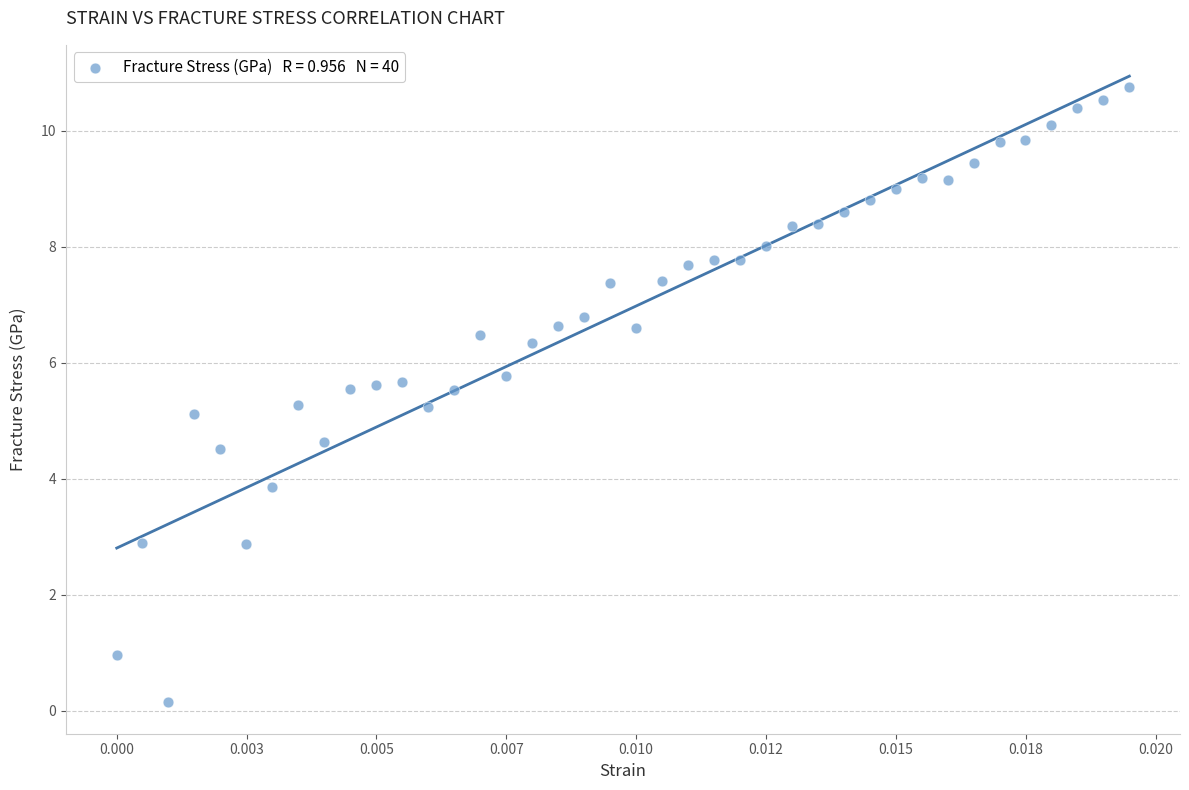

What is the range of Y values (max minus min)?

10.6